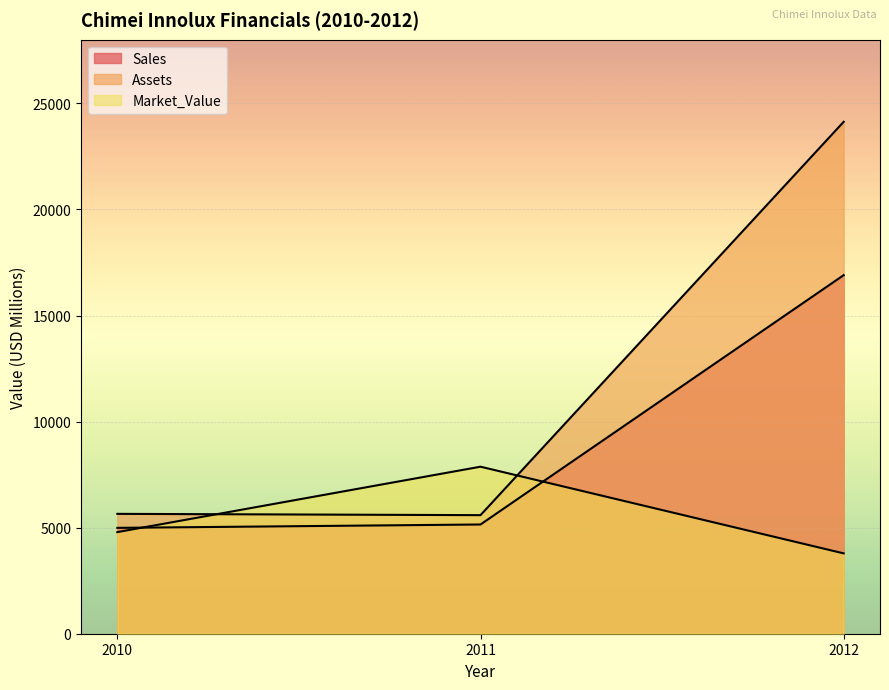

What is the sum of the Sales values at 2012 and 2011?

22052